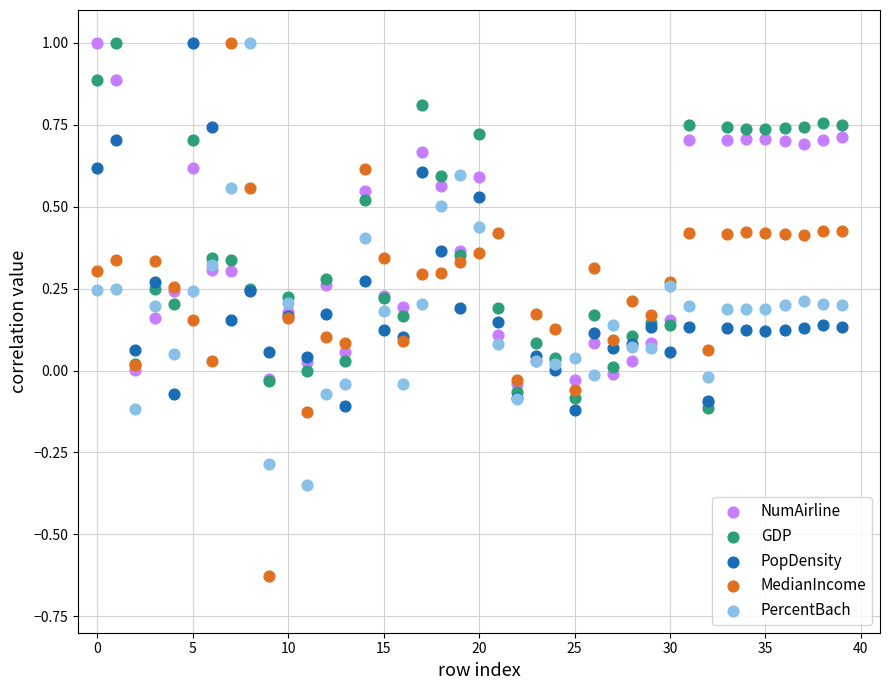

What are all the series names shown in the legend?

NumAirline, GDP, PopDensity, MedianIncome, PercentBach